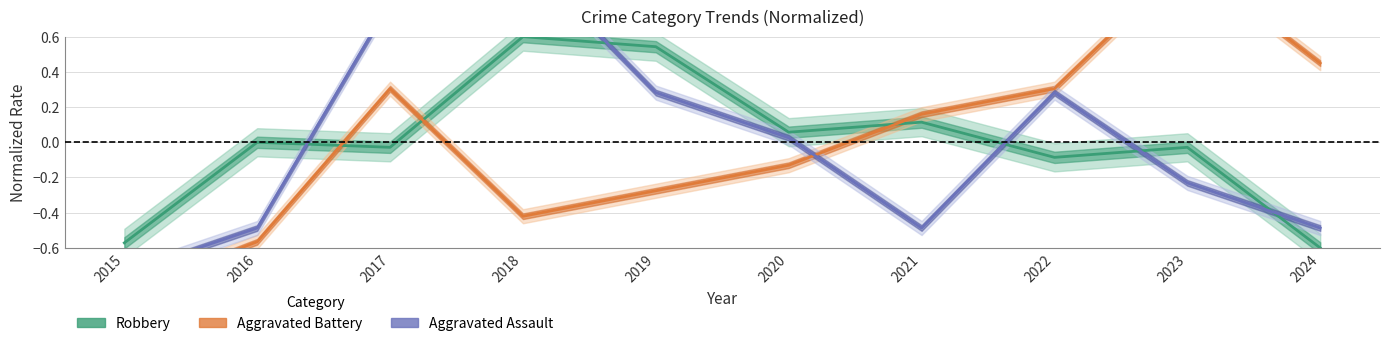

Where is the first local minimum for Aggravated Assault?

2021